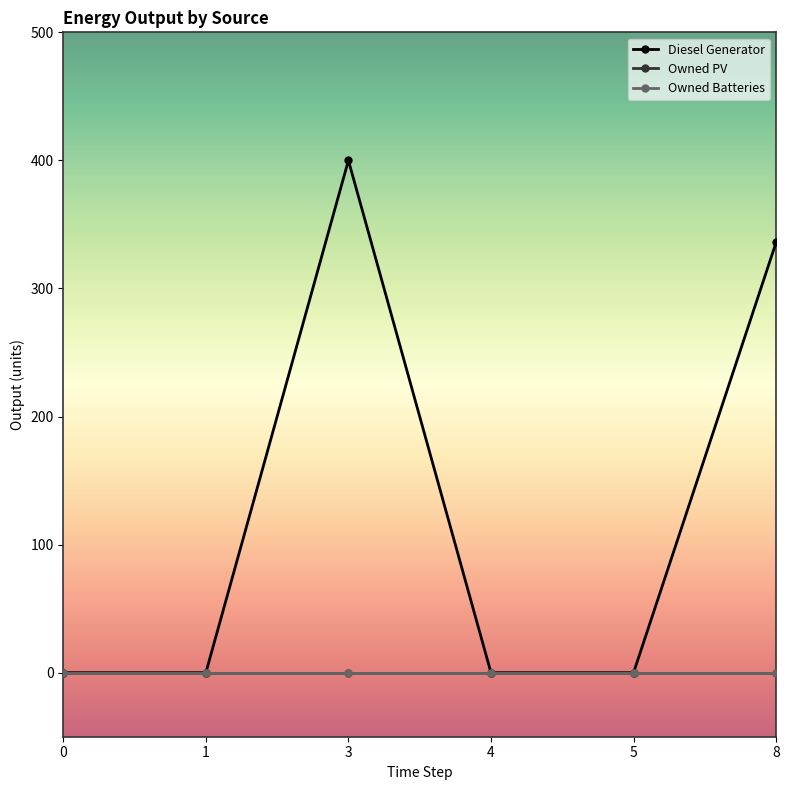

At how many categories does at least one series exceed 145?

2